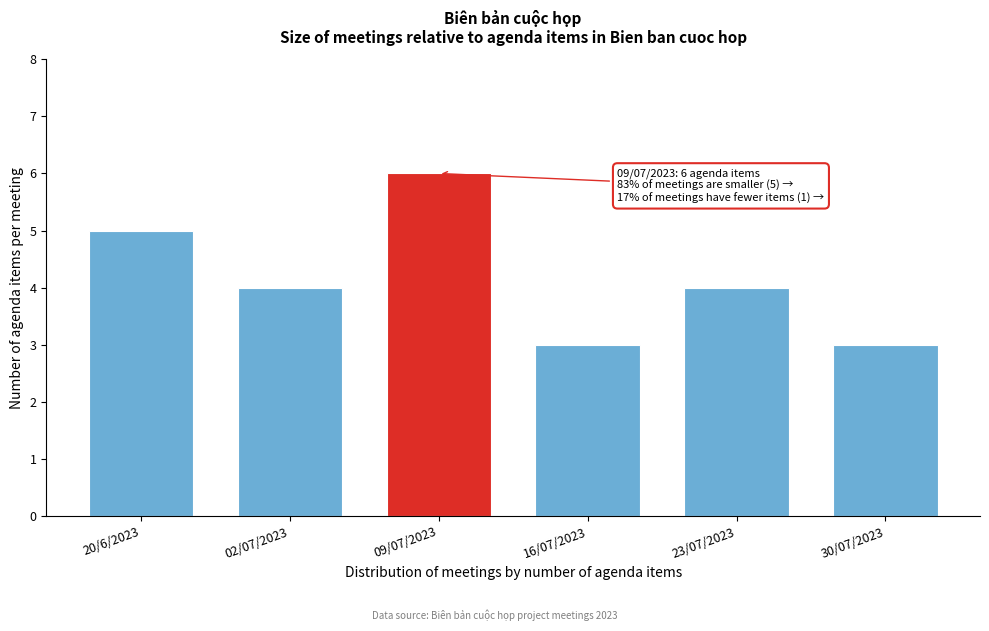

Reading left to right, what are all the values shown in this chart?

5	4	6	3	4	3